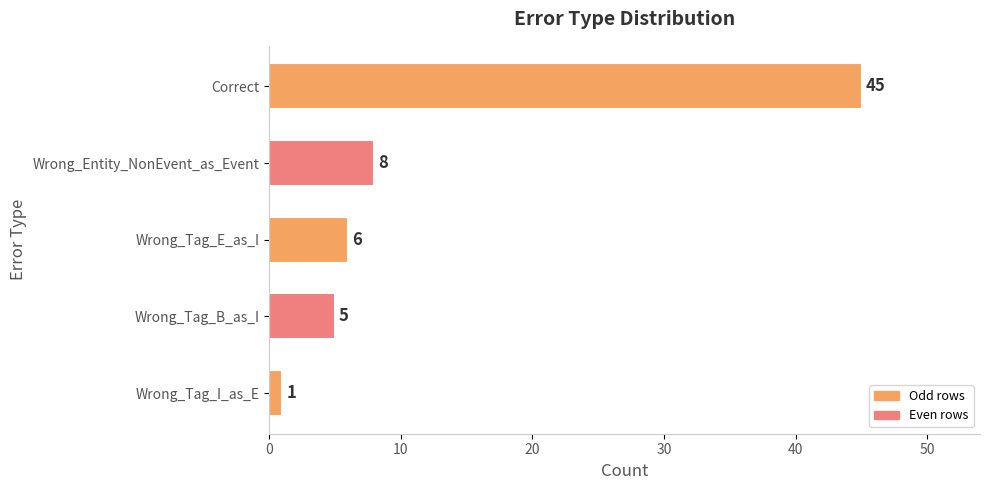

Rank the categories by value from lowest to highest.

Wrong_Tag_I_as_E, Wrong_Tag_B_as_I, Wrong_Tag_E_as_I, Wrong_Entity_NonEvent_as_Event, Correct